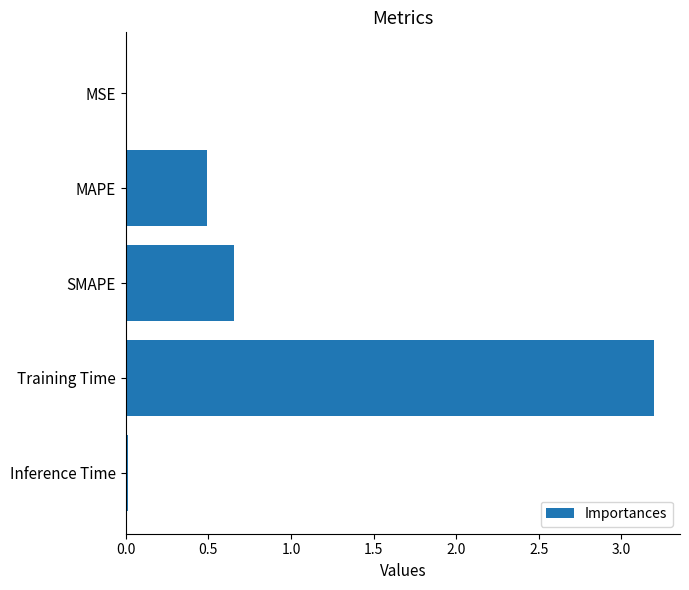

At which category does the chart reach its peak across all series?

Training Time